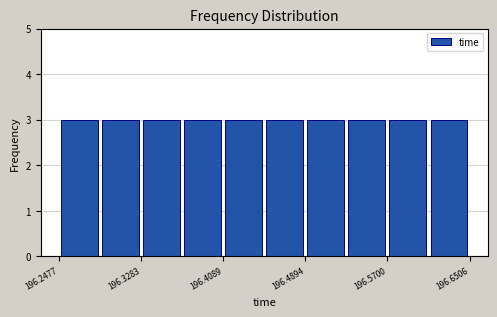

How tall is the bar that spans 196.53 to 196.57 on the x-axis? Neither the bar edges nor the heights are printed on the chart, so give them approximately, as read against the axes.

3